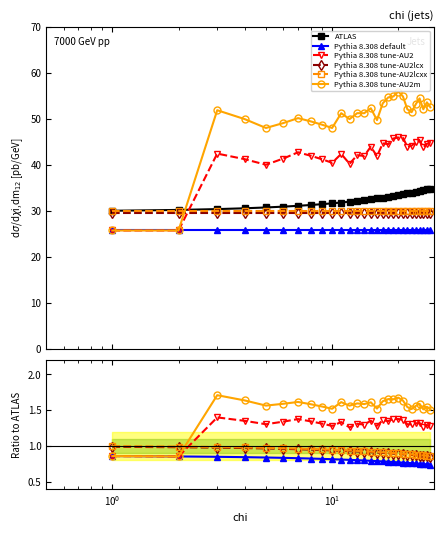

True or false: Pythia 8.308 tune-AU2m has a value of 0.3 at 12.

False